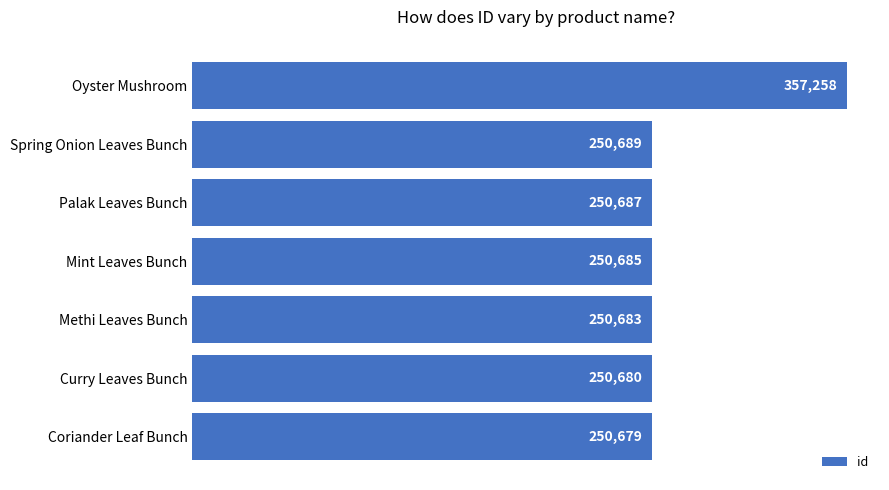

What is the sum of all values?

1861361